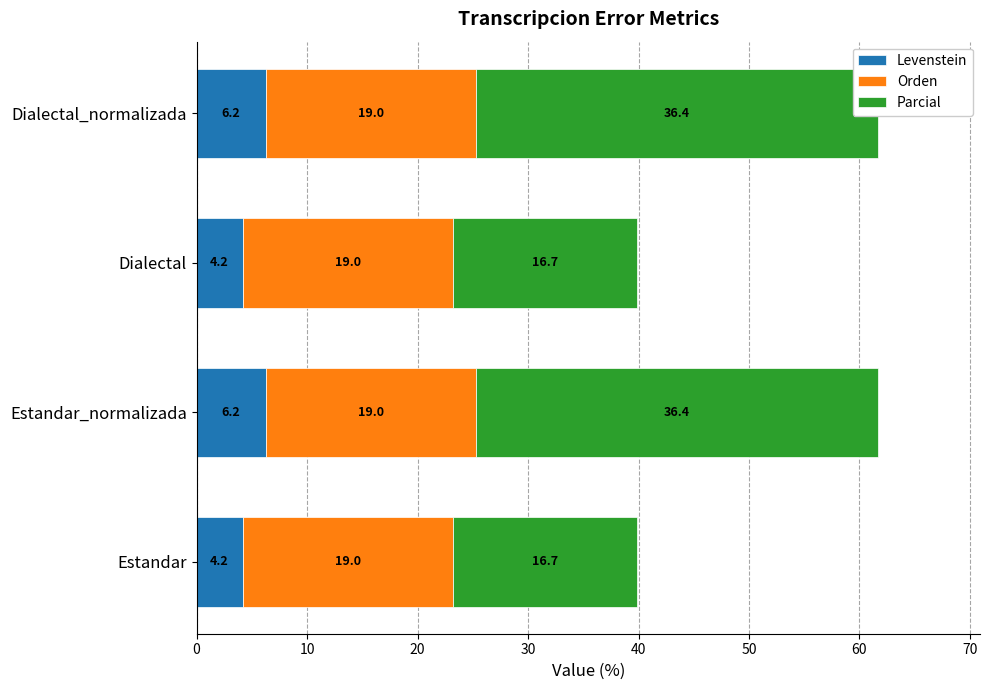

At 10, list the series in order from smallest to largest.

Orden, Levenstein, Parcial